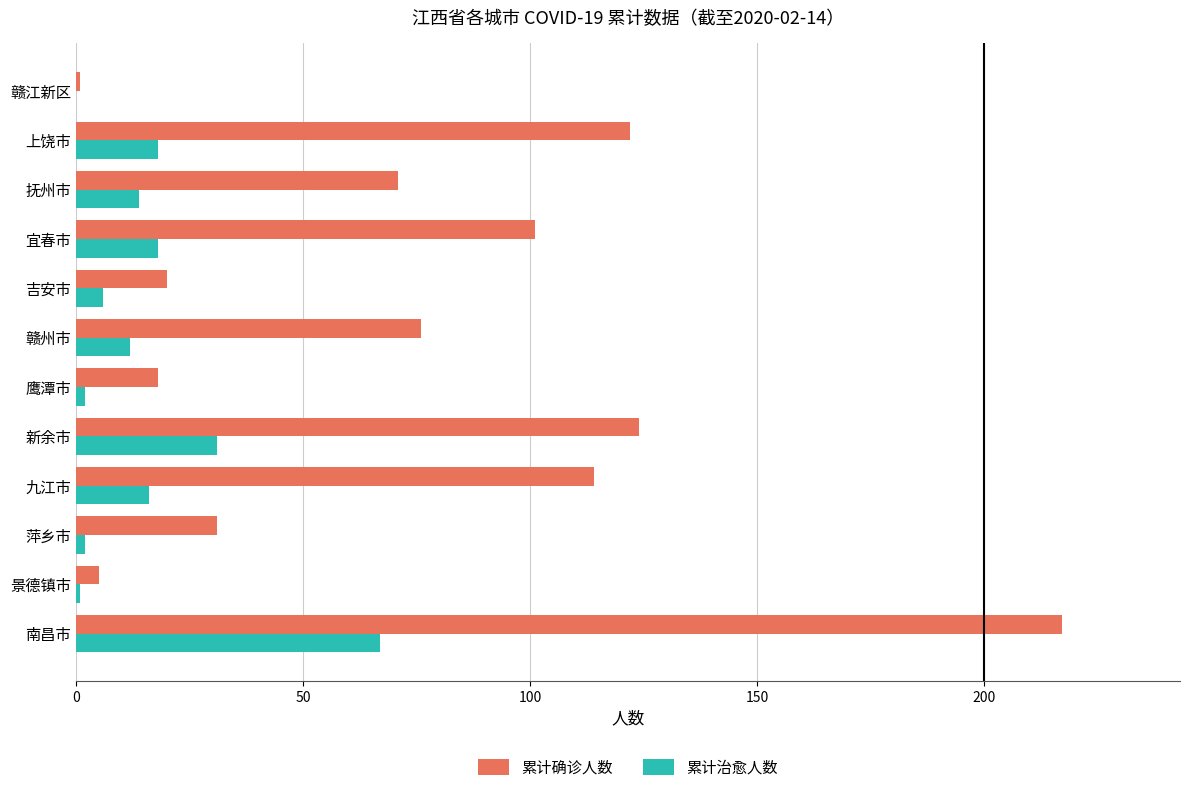

Which series has the largest range (max minus min)?

累计确诊人数